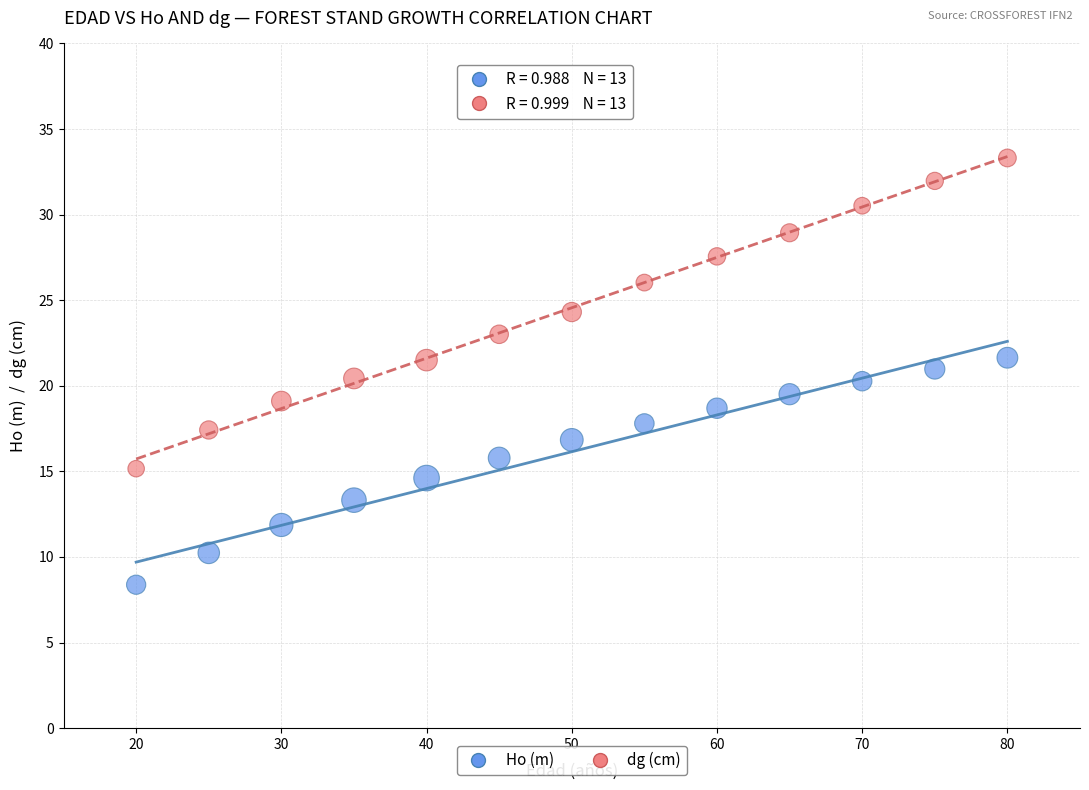

Which series reaches the minimum Y coordinate?

Ho (m)